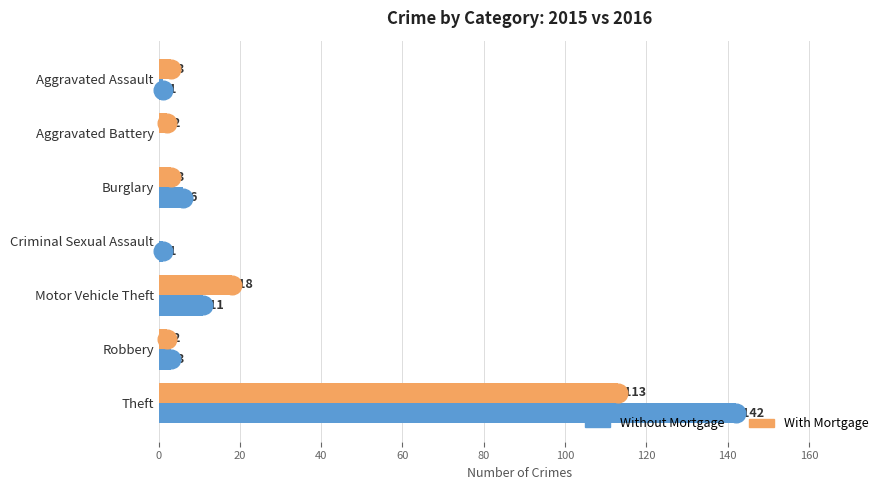

Which series reaches the maximum Y coordinate?

Without Mortgage